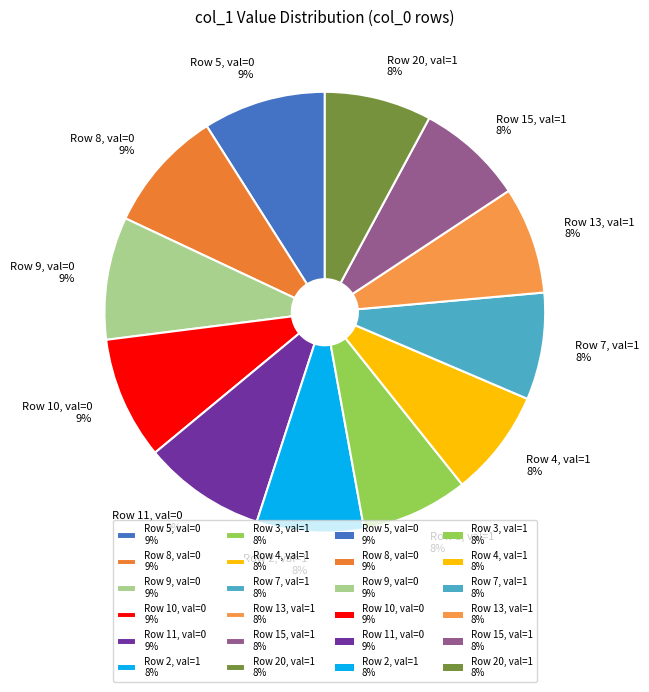

Count the number of slices in the pie.

12